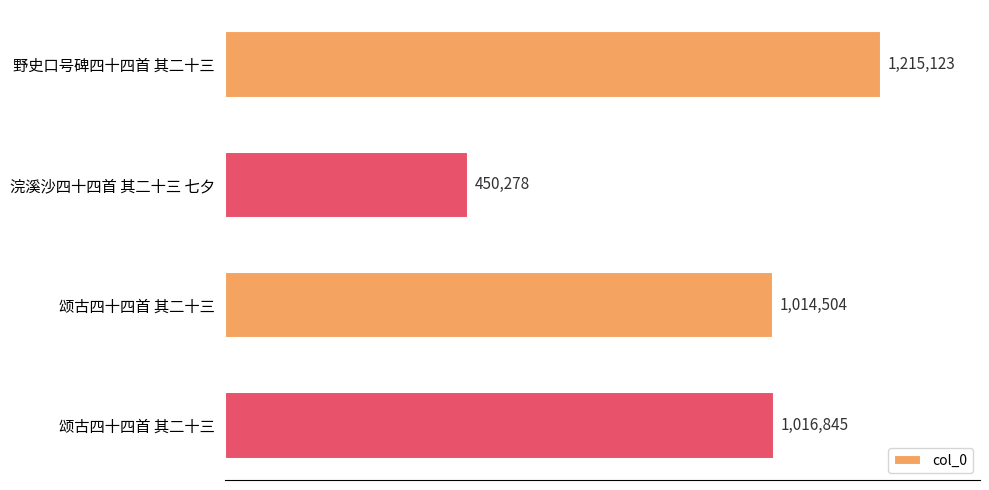

What is the sum of all values?

3696750